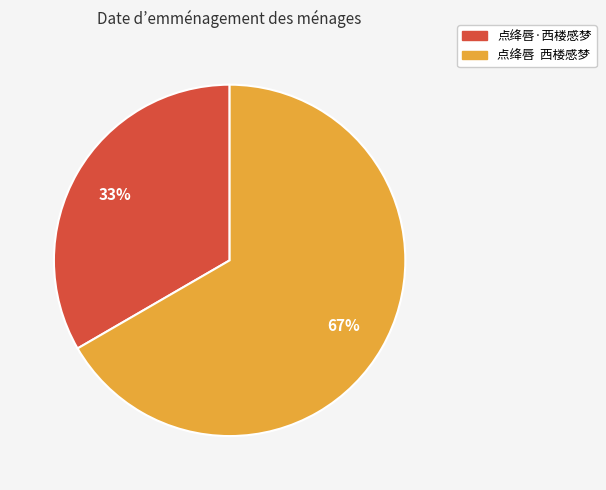

Combined, do 点绛唇·西楼感梦 and 点绛唇 西楼感梦 account for over 50%?

Yes